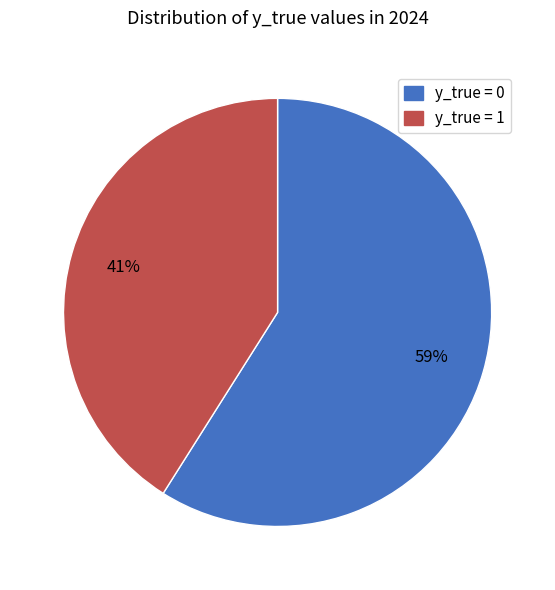

To the nearest percent, what portion does y_true = 1 represent?

41%